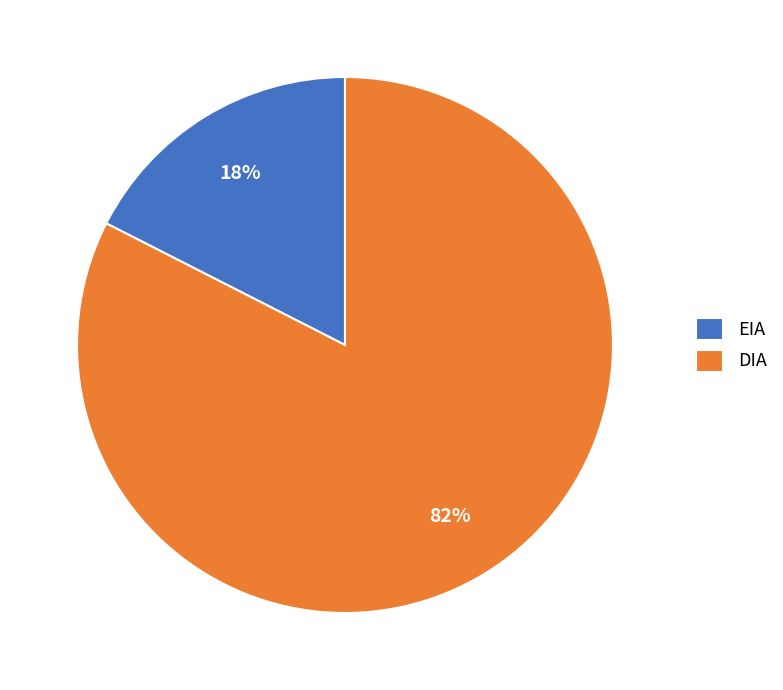

The EIA slice represents 8% of the pie. True or false?

False